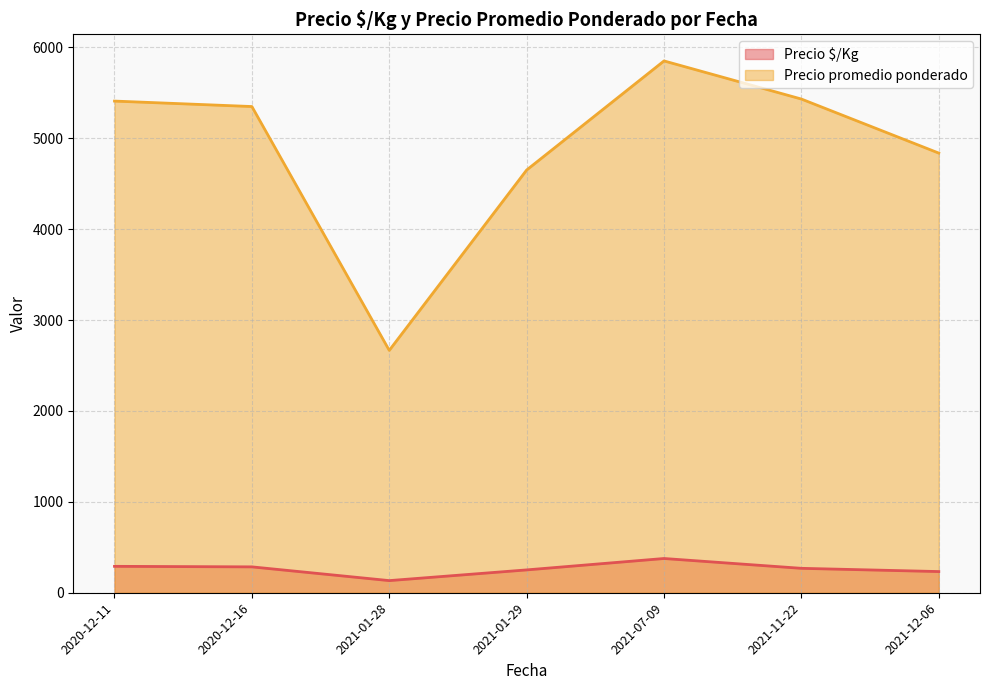

True or false: Precio $/Kg and Precio promedio ponderado cross at least once.

False